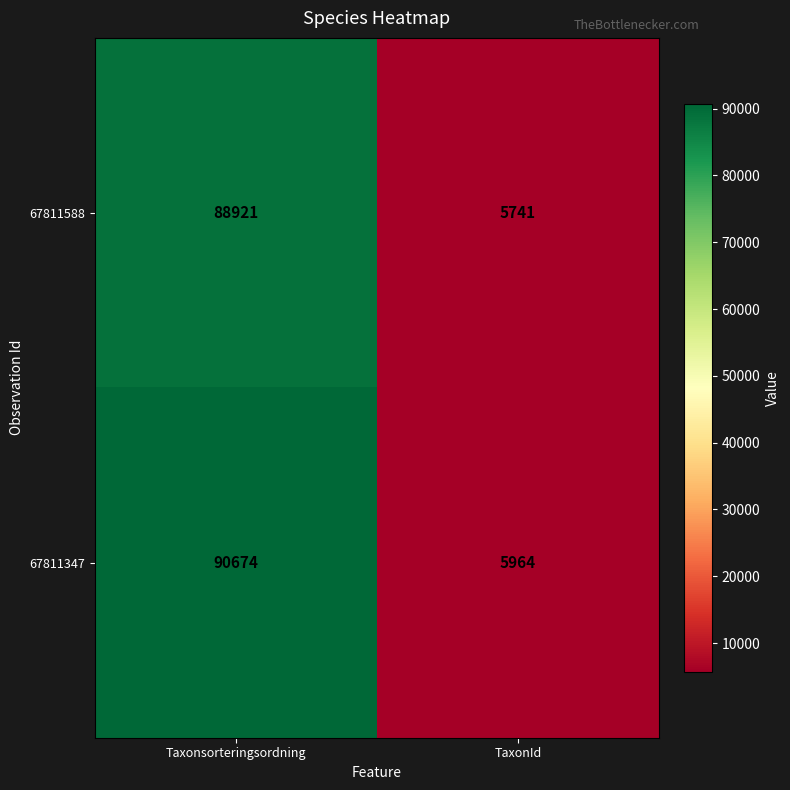

What is the smallest value displayed?

5741